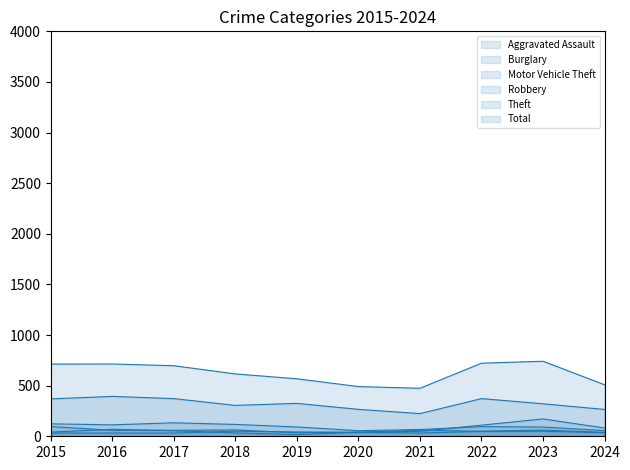

What is the highest value of the Burglary series?

133